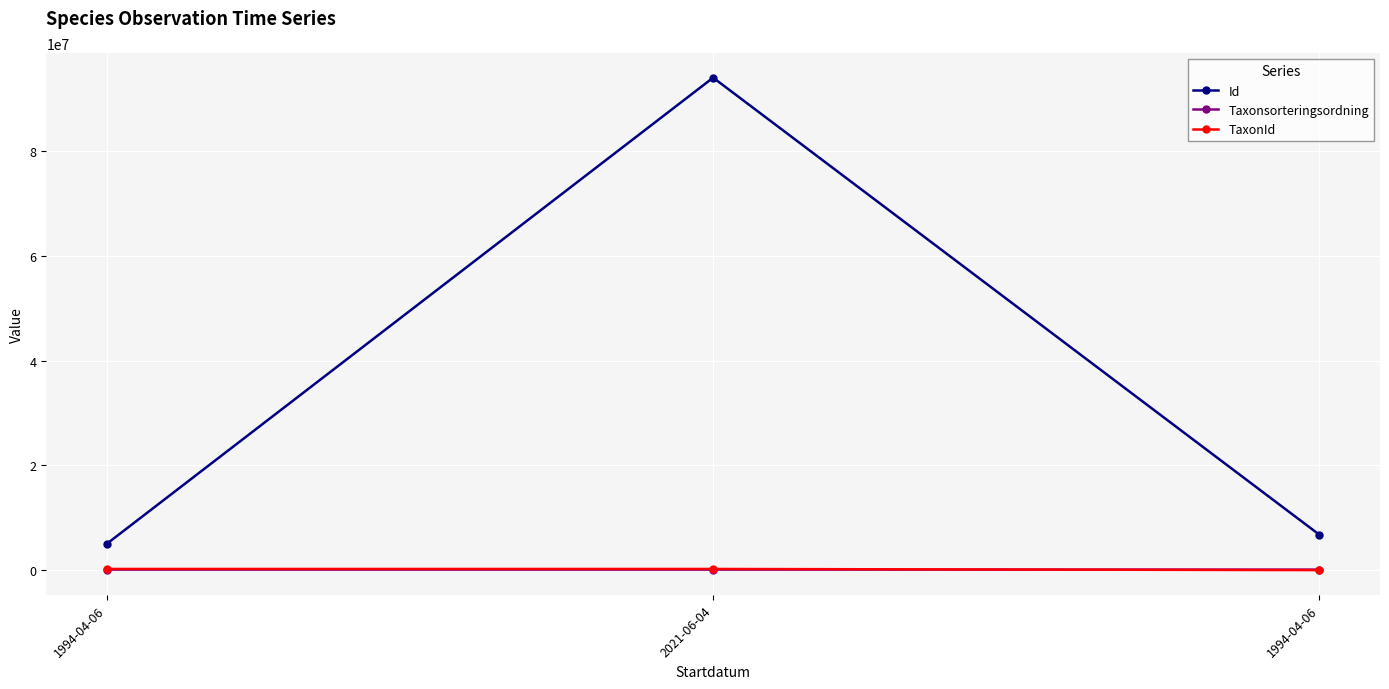

What is the total value across all series at 1994-04-06?

5360510